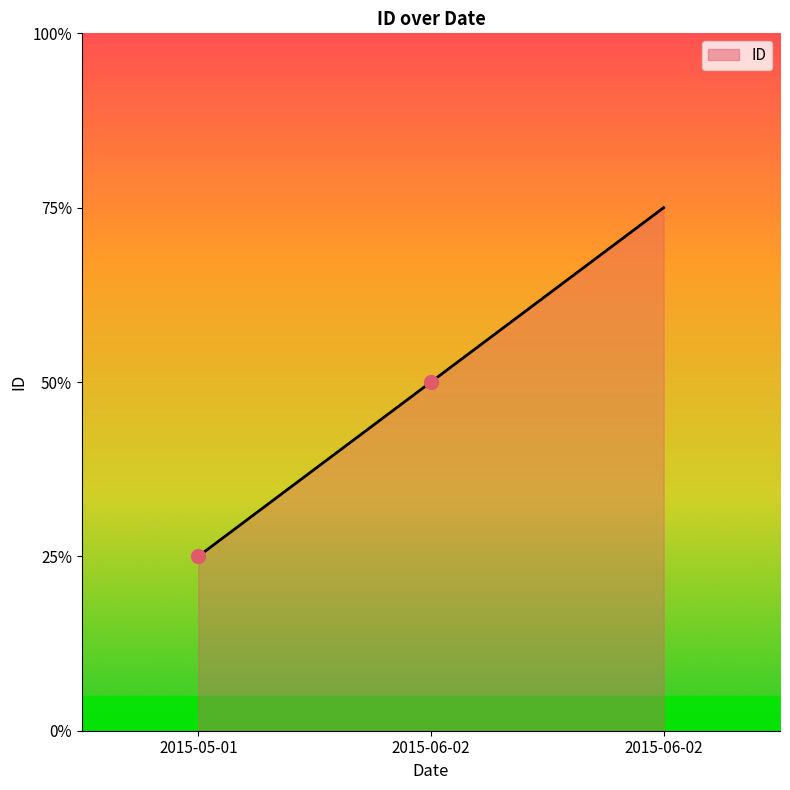

Does the chart have visible grid lines?

No